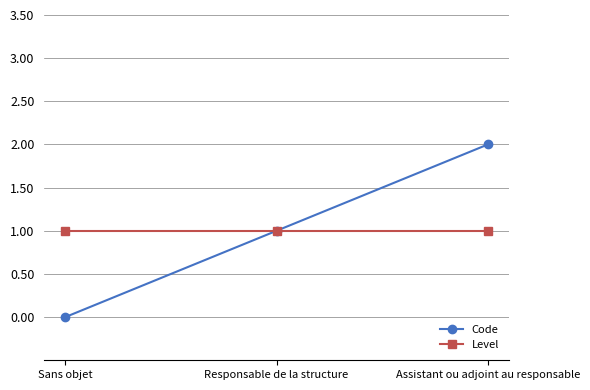

How many lines are shown in the chart?

2